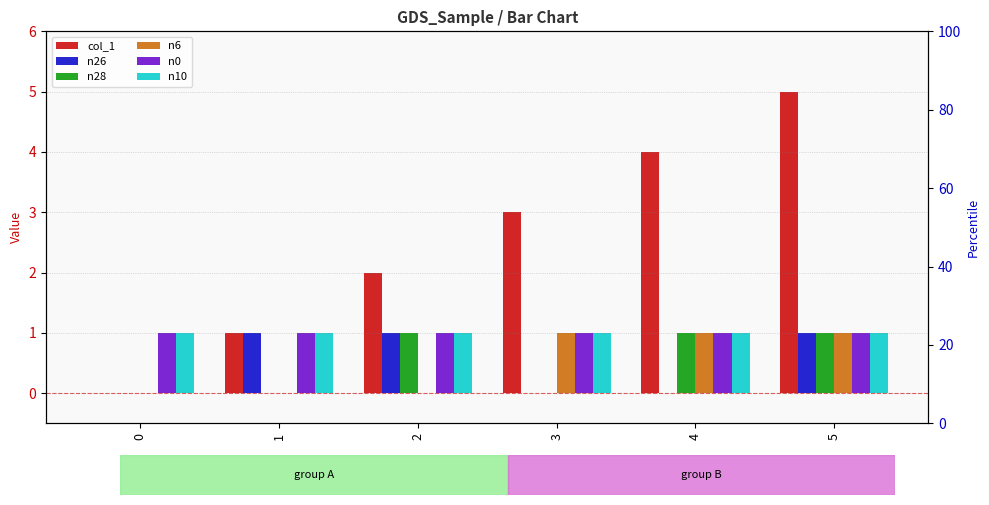

What are all the series names shown in the legend?

col_1, n26, n28, n6, n0, n10